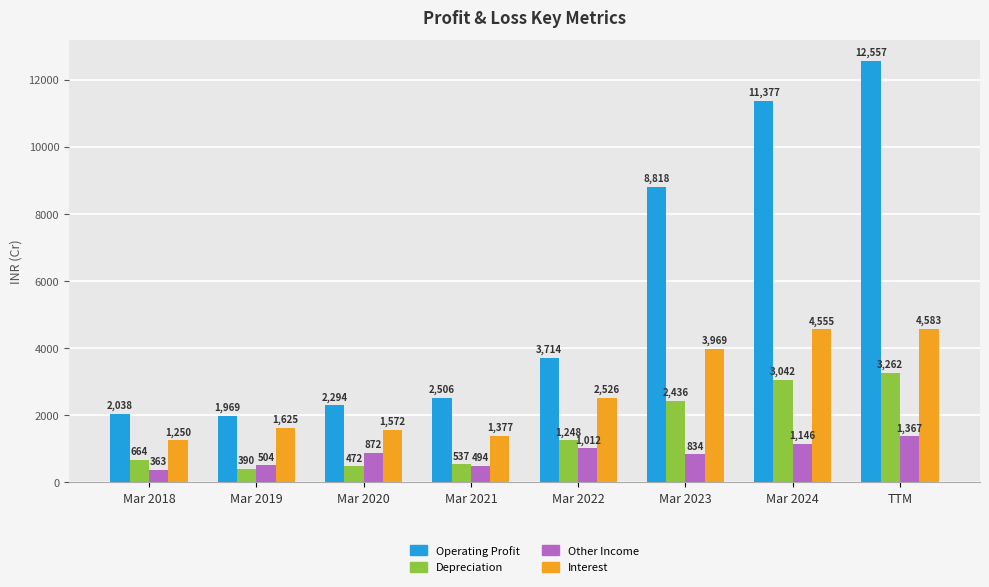

What is the average value of the Depreciation series?

1506